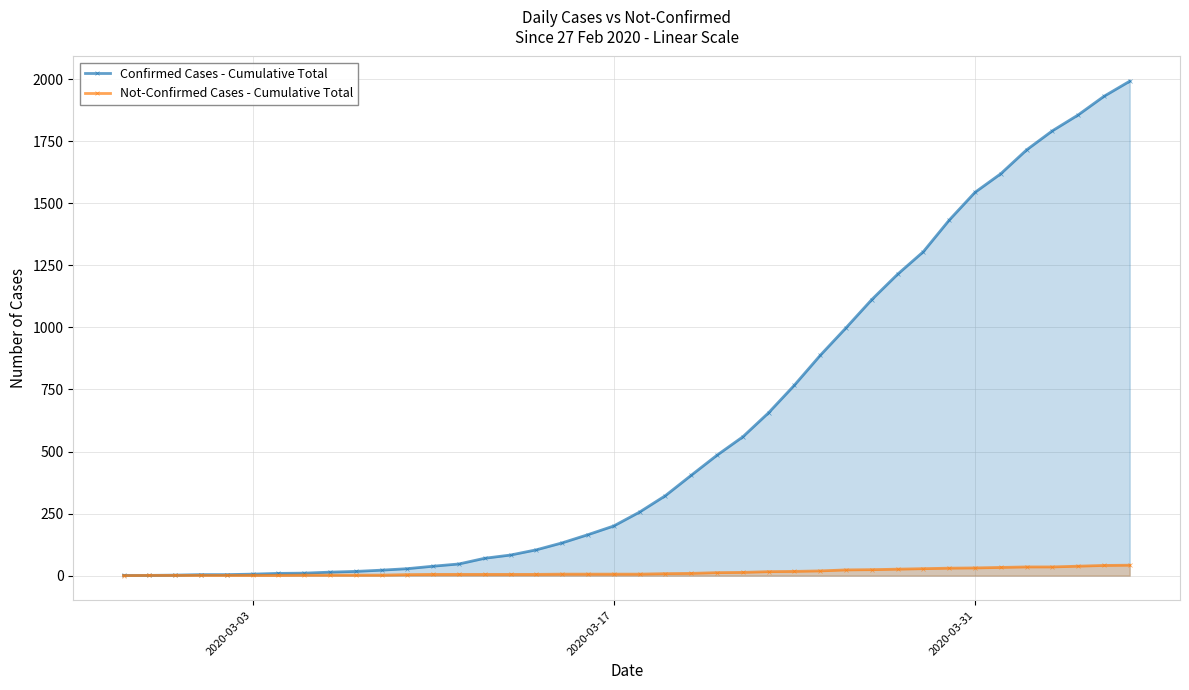

Rank the series by their maximum value, from highest to lowest.

Confirmed Cases - Cumulative Total, Not-Confirmed Cases - Cumulative Total